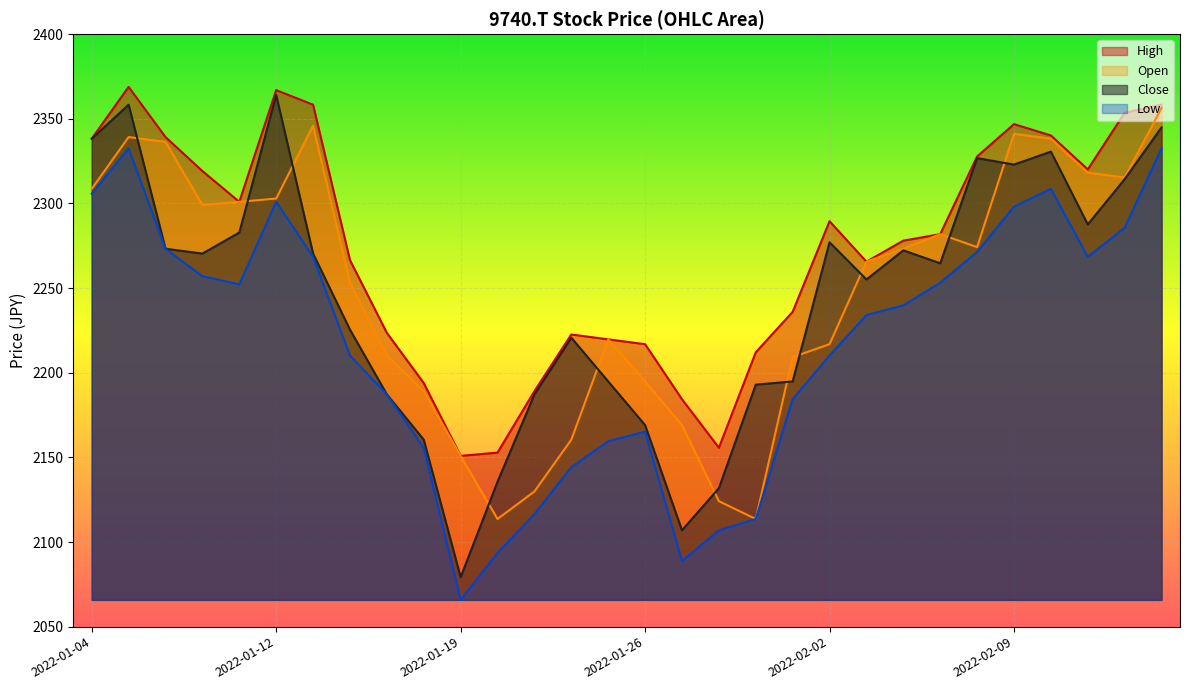

Is the value of Open at 2022-01-19 greater than the value of High at 2022-01-18?

No